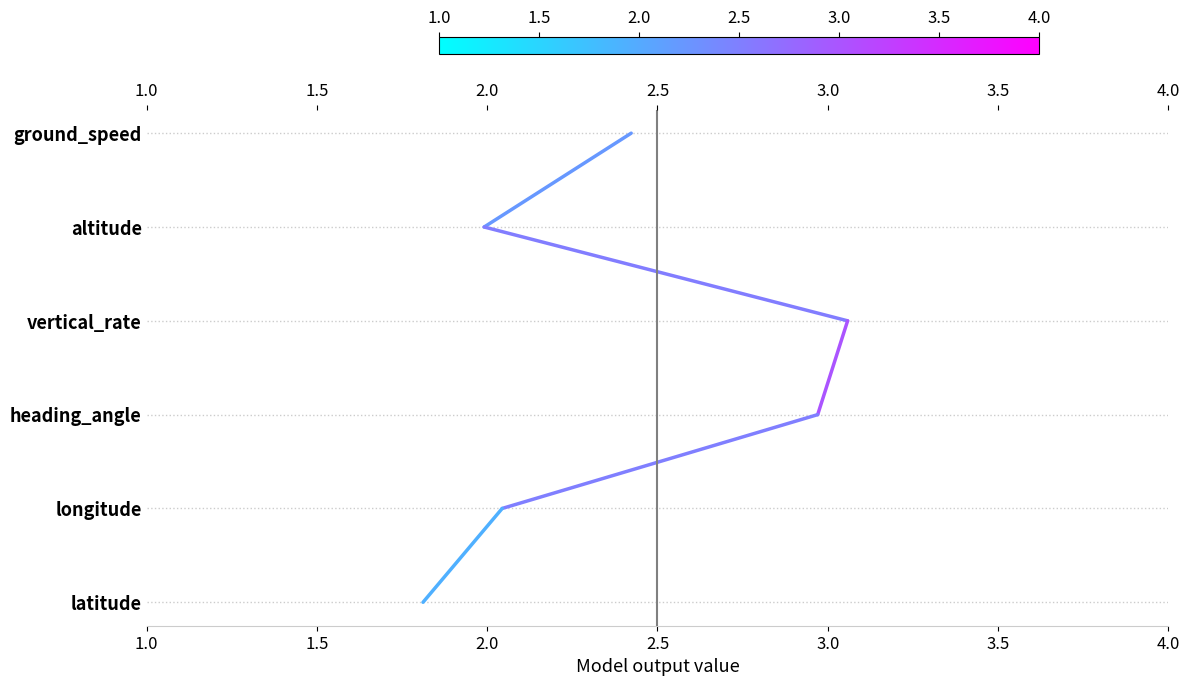

Is it true that the value at 1.5 is 4?

True